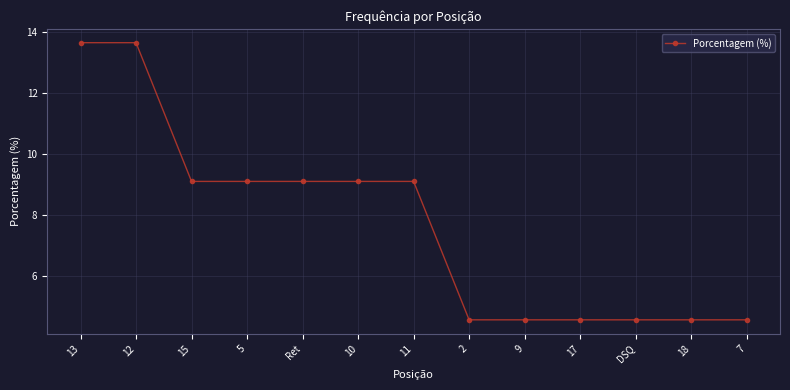

What is the difference between the maximum and minimum values?

9.1